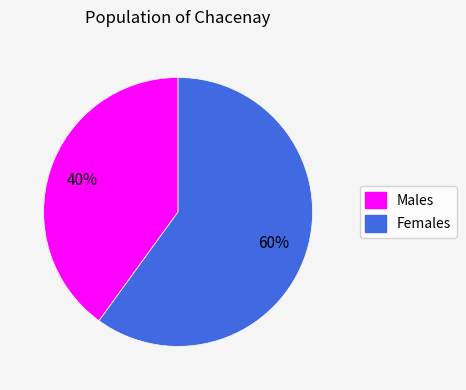

To the nearest percent, what is the average slice percentage?

50%